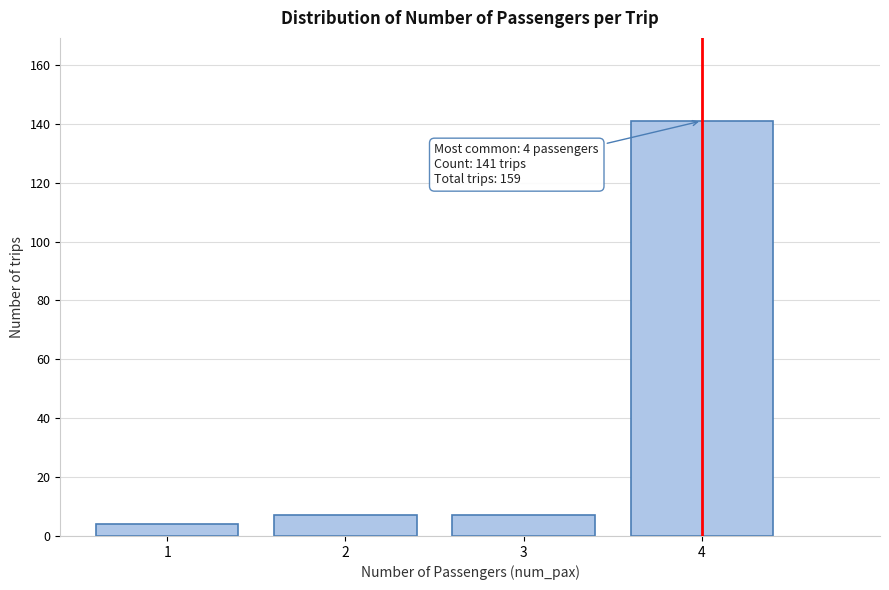

Reading left to right, what are all the values shown in this chart?

1=4	2=7	3=7	4=141